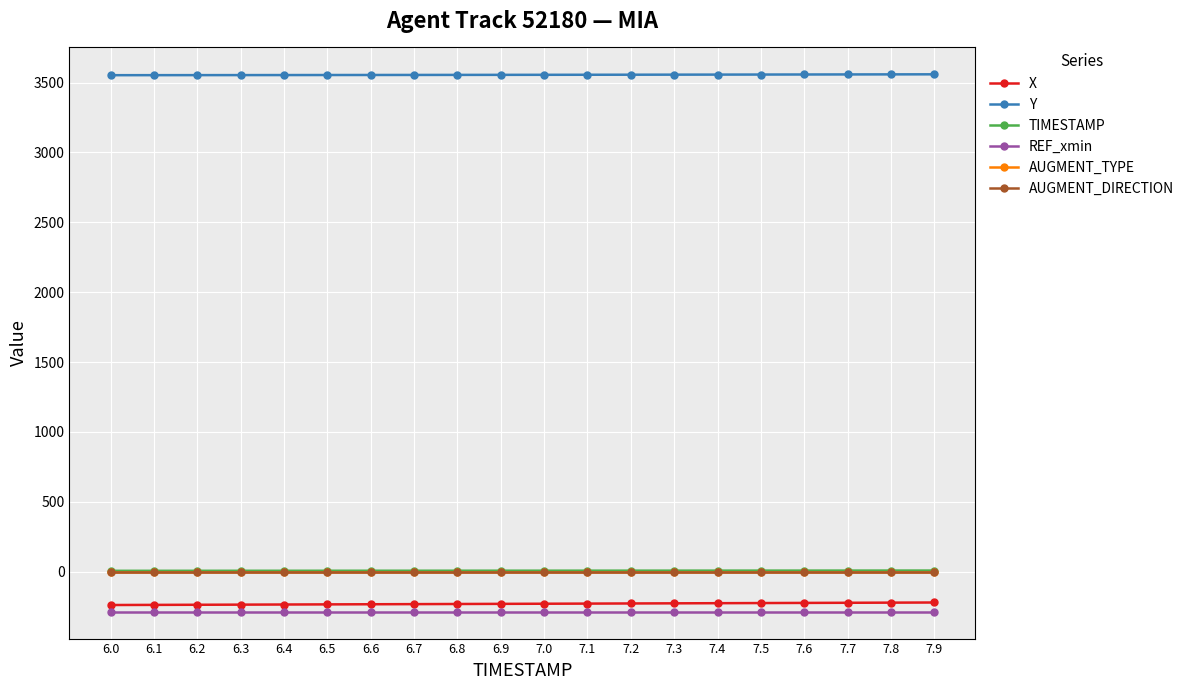

Reading left to right, extract all data points from this chart.

X: -238.7	-237.8	-237.0	-236.0	-235.1	-234.2	-233.3	-232.4	-231.4	-230.5	-229.5	-228.6	-227.6	-226.7	-225.7	-224.7	-223.7	-222.7	-221.7	-220.7
Y: 3553.3	3553.5	3553.7	3553.9	3554.2	3554.5	3554.8	3555.0	3555.4	3555.7	3556.0	3556.4	3556.7	3557.1	3557.5	3557.9	3558.3	3558.7	3559.1	3559.5
TIMESTAMP: 6.0	6.1	6.2	6.3	6.4	6.5	6.6	6.7	6.8	6.9	7.0	7.1	7.2	7.3	7.4	7.5	7.6	7.7	7.8	7.9
REF_xmin: -286.7	-286.7	-286.7	-286.7	-286.7	-286.7	-286.7	-286.7	-286.7	-286.7	-286.7	-286.7	-286.7	-286.7	-286.7	-286.7	-286.7	-286.7	-286.7	-286.7
AUGMENT_TYPE: 0.0	0.0	0.0	0.0	0.0	0.0	0.0	0.0	0.0	0.0	0.0	0.0	0.0	0.0	0.0	0.0	0.0	0.0	0.0	0.0
AUGMENT_DIRECTION: 0.0	0.0	0.0	0.0	0.0	0.0	0.0	0.0	0.0	0.0	0.0	0.0	0.0	0.0	0.0	0.0	0.0	0.0	0.0	0.0